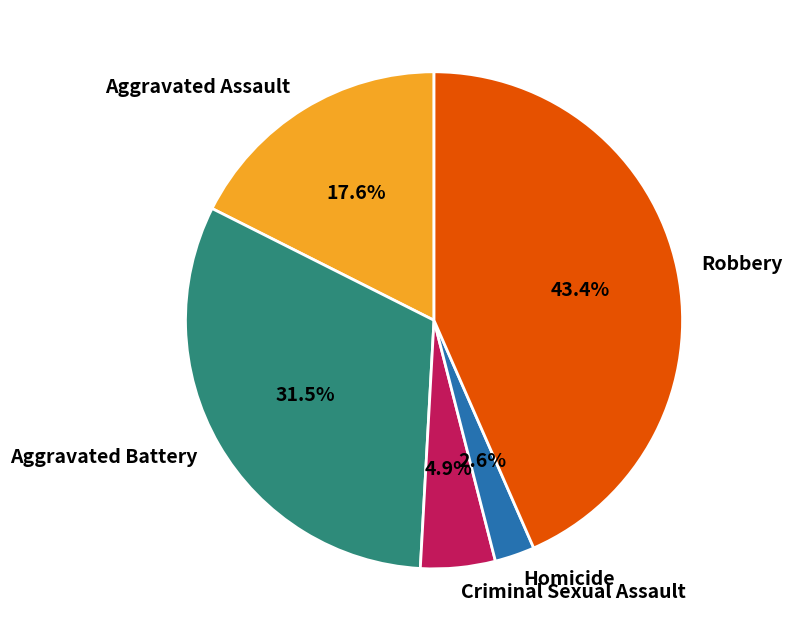

To the nearest percent, what is the combined percentage of Aggravated Assault and Aggravated Battery?

49%